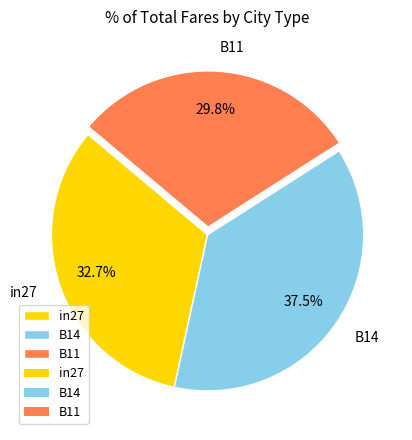

Between B11 and B14, which is larger?

B14